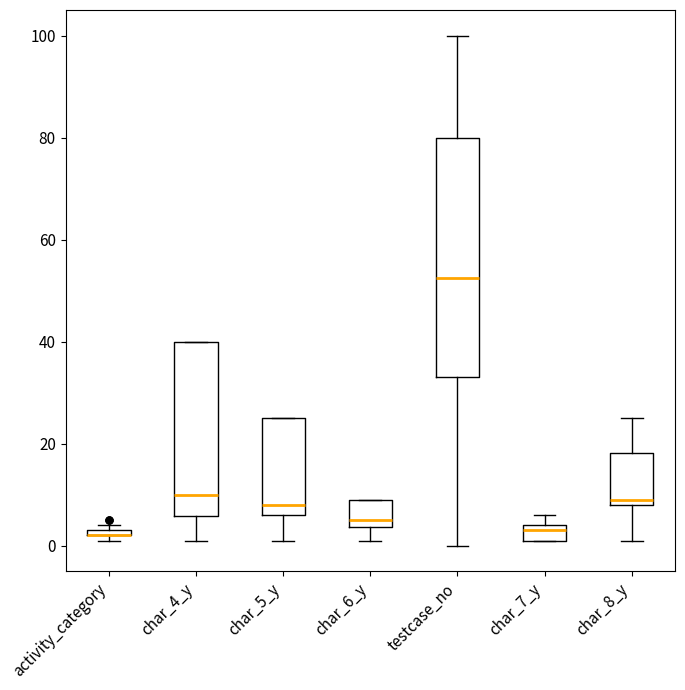

Where is the upper edge of the box for char_5_y on the y-axis? The values are not printed on the chart, so give them approximately, as read against the axis.

26